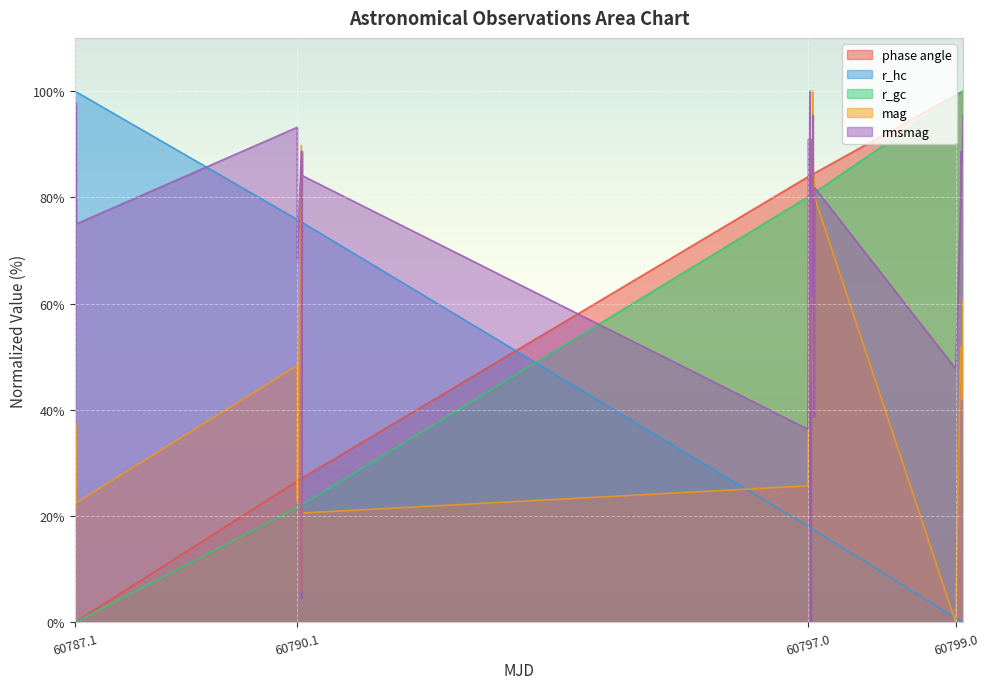

Is it true that phase angle equals 114.6 at 60797.05619736111?

False